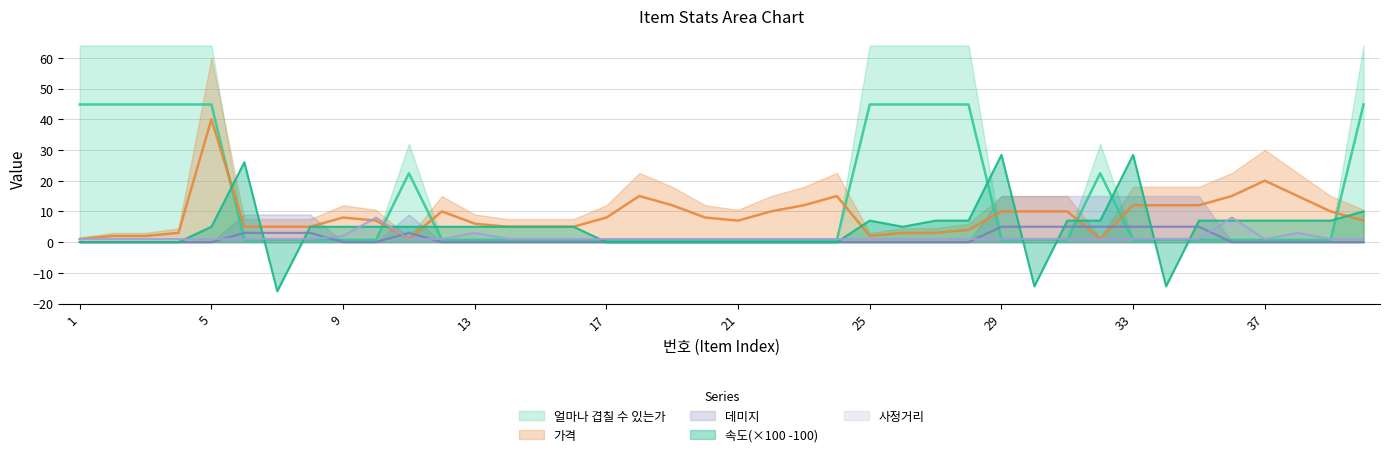

Rank the series at 26 from lowest to highest value.

데미지, 사정거리, 가격, 속도, 얼마나 겹칠 수 있는가